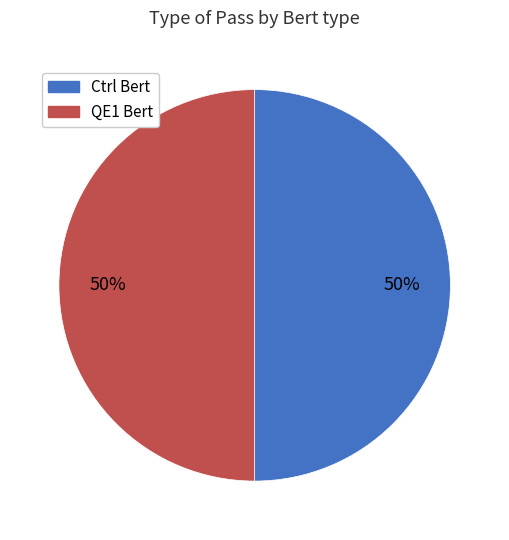

To the nearest percent, what is the average slice percentage?

50%